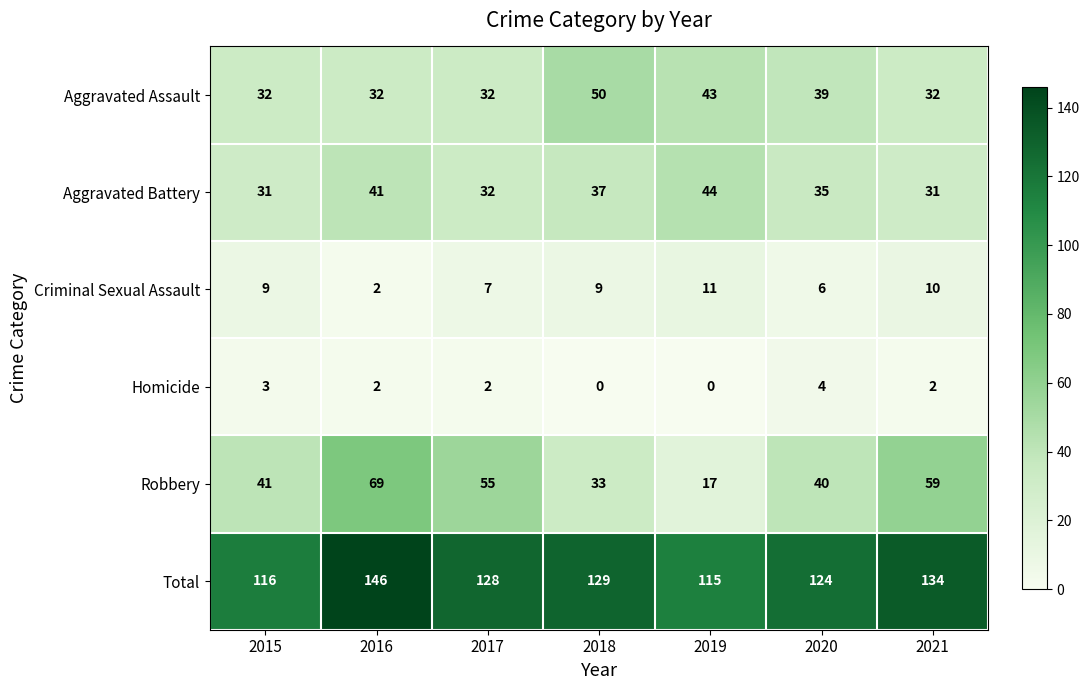

What is the total value across all series at 2019?

230